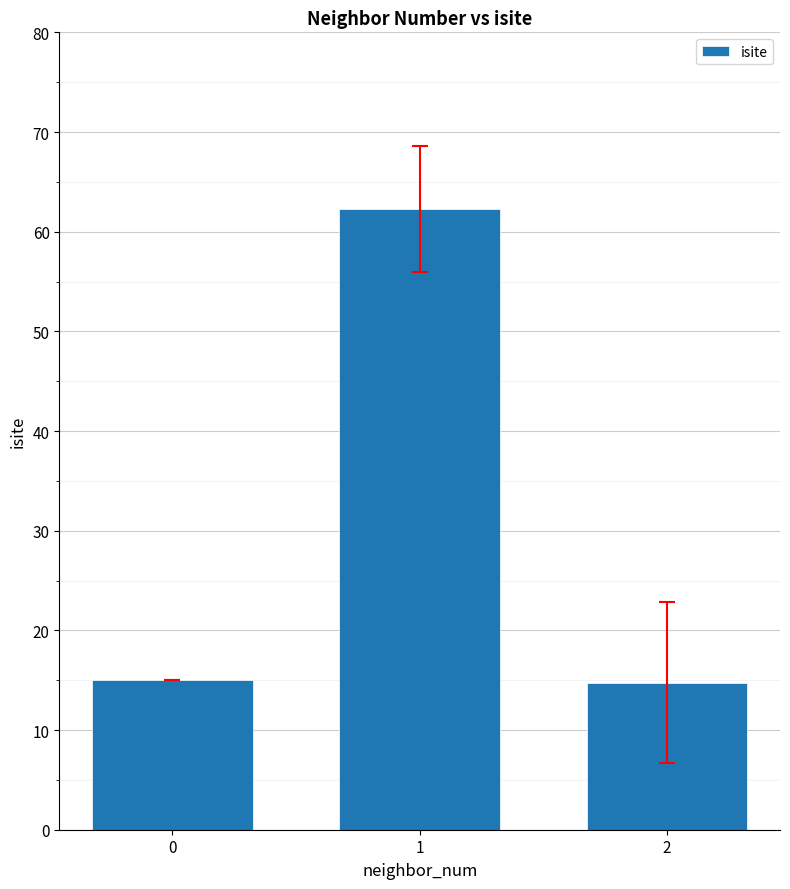

What is the smallest value displayed?

14.8